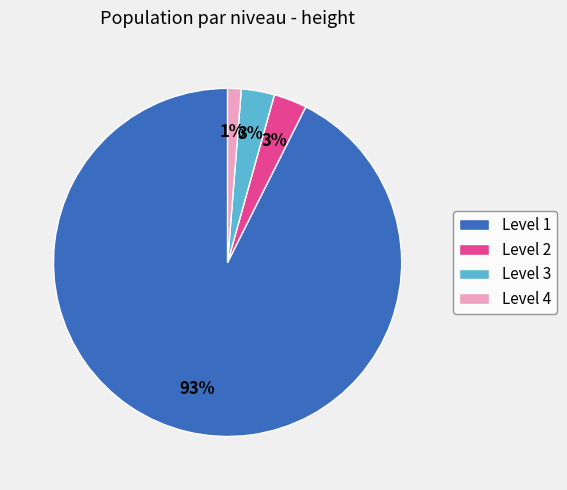

Which category has the smallest portion of the pie?

Level 4